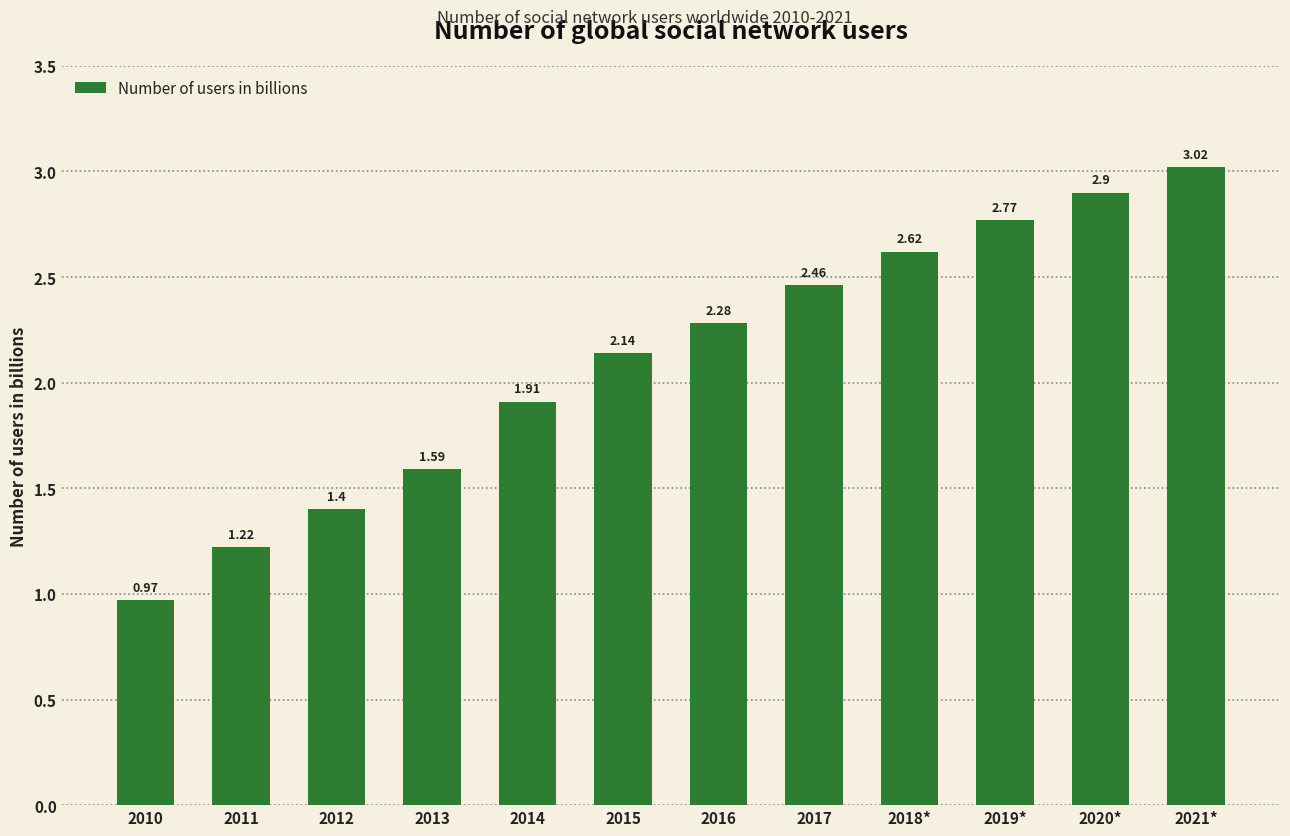

What is the label of the 4th bar from the right?

2018*